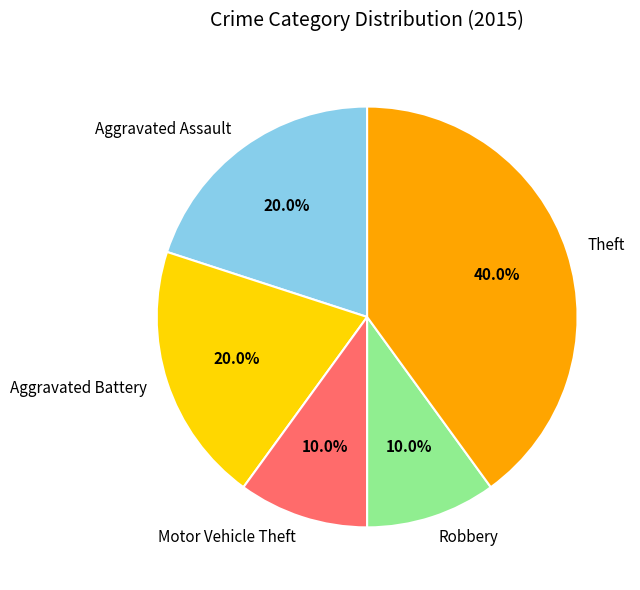

Do Aggravated Assault and Aggravated Battery together represent more than half of the pie?

No